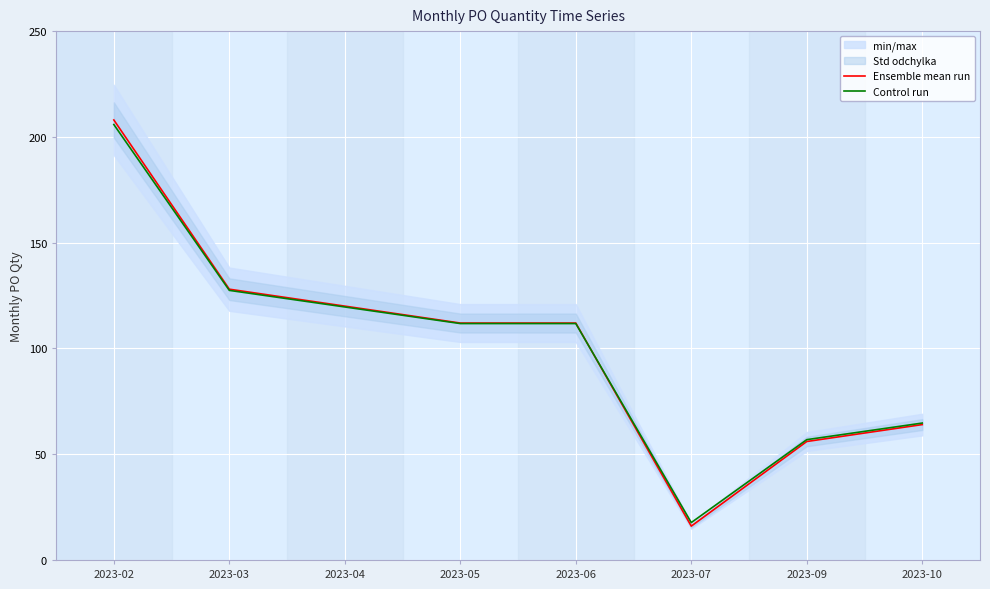

True or false: Ensemble mean run and Control run intersect in this chart.

True